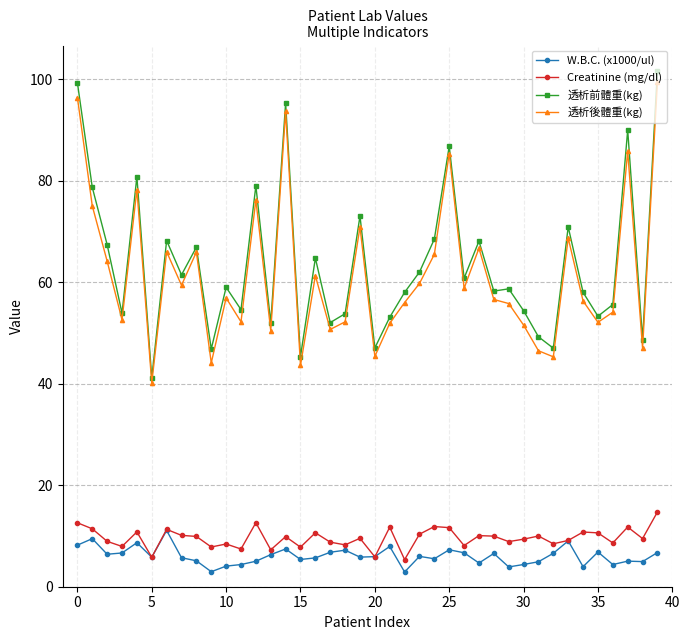

True or false: 透析後體重(kg) has more than 1 points higher than both neighbors.

True